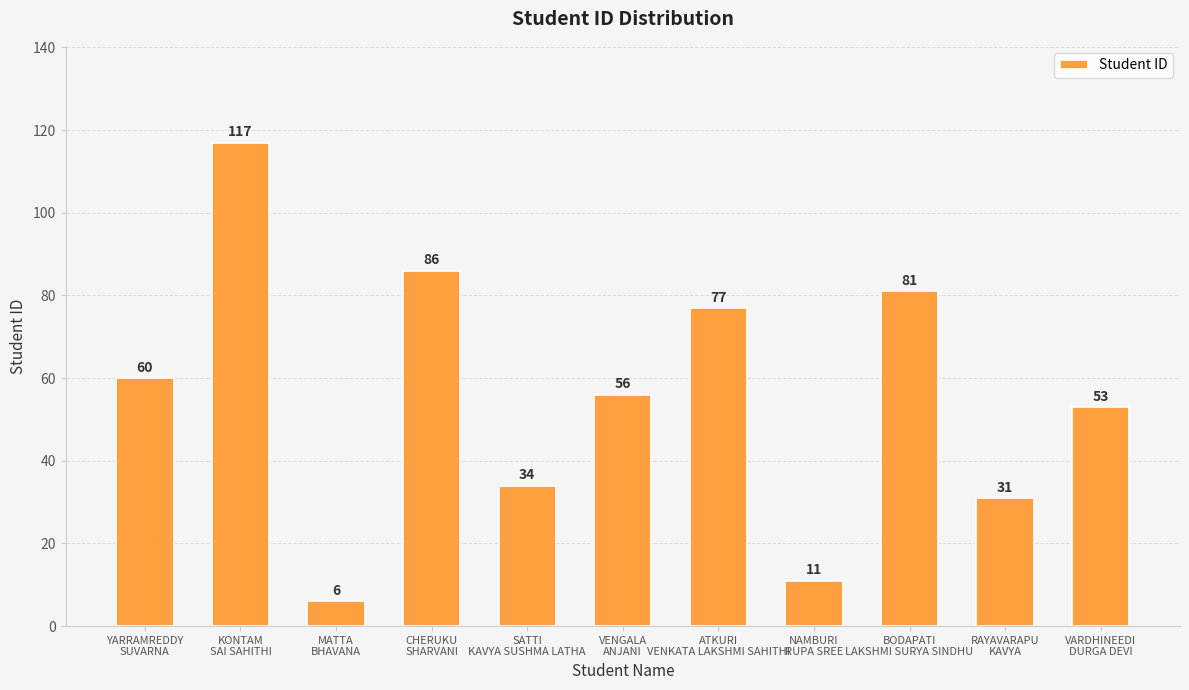

Where does the data first go above 56?

YARRAMREDDY
SUVARNA